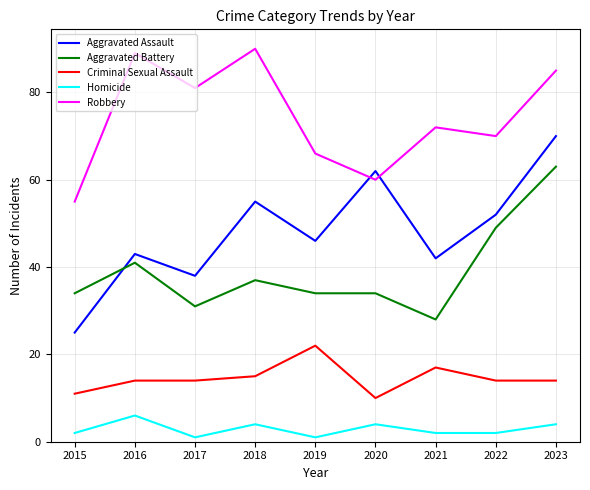

At which label does Aggravated Assault first exceed 46?

2018